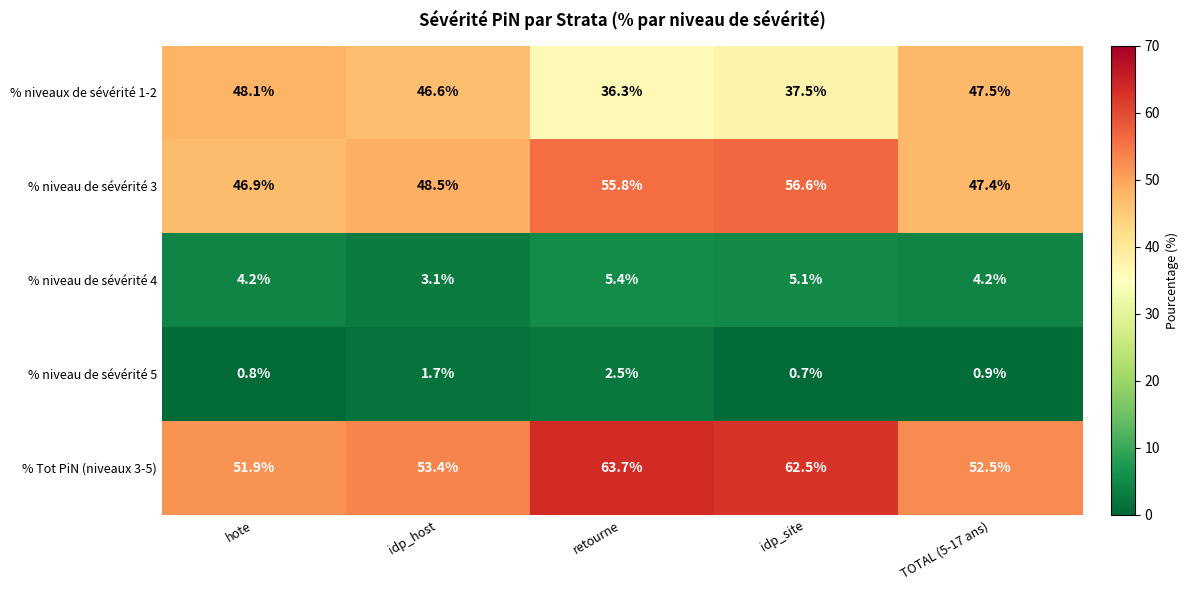

The % niveau de sévérité 4 series shows 4.2 at hote. True or false?

True